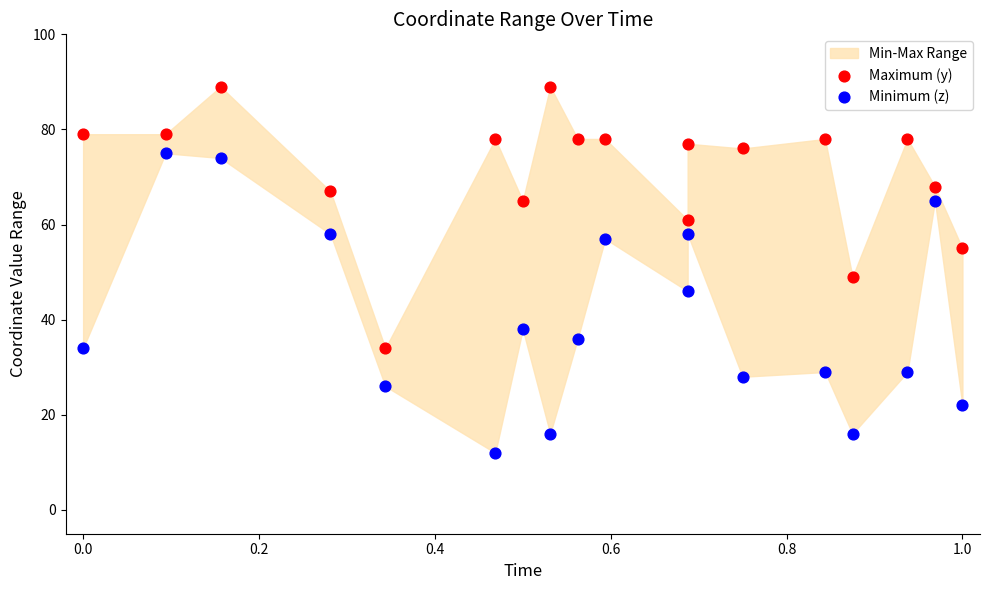

Which series reaches the maximum Y coordinate?

Maximum (y)